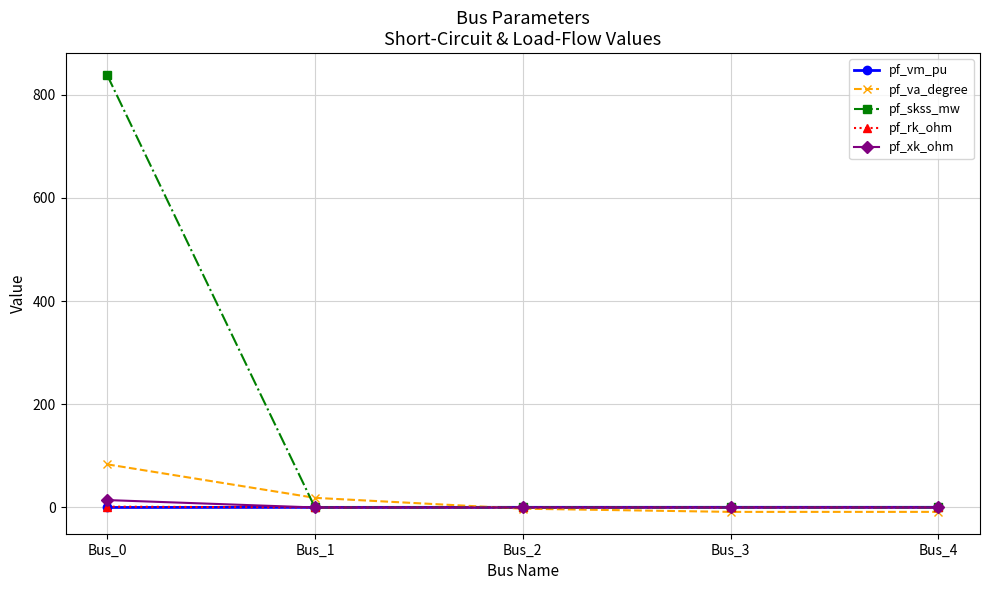

Which series has the largest total across all categories?

pf_skss_mw